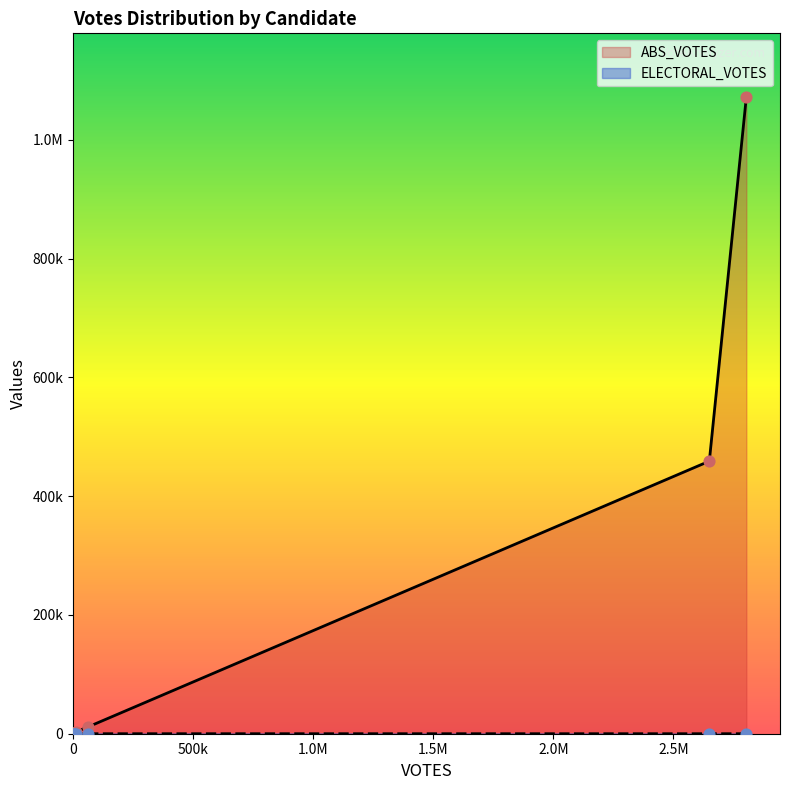

Which series has the largest Y range (max minus min)?

ABS_VOTES